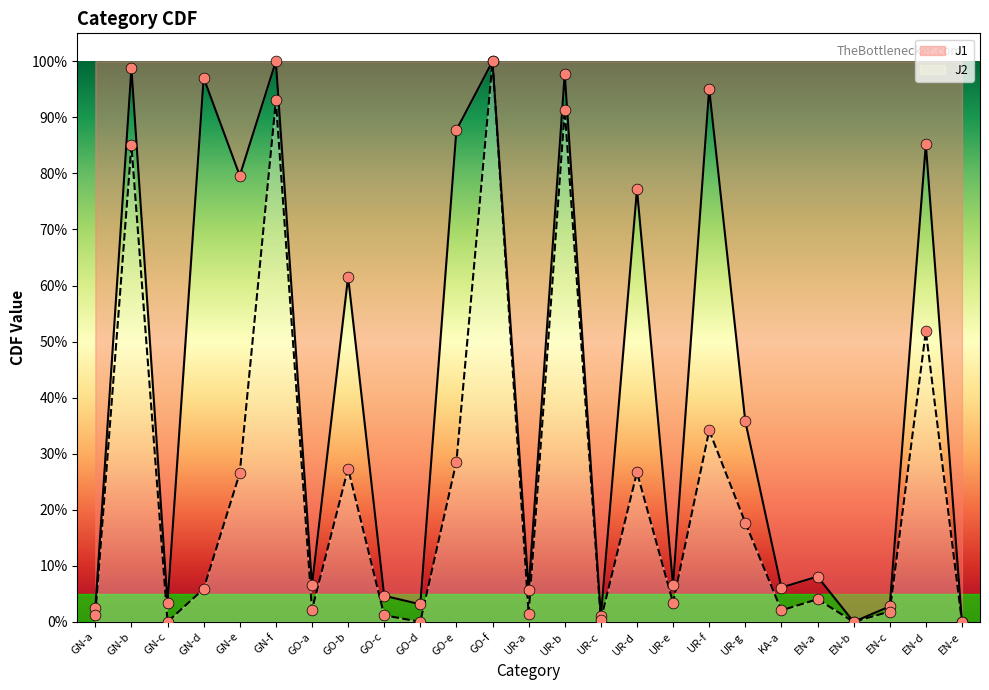

At which category is the sum across all series the highest?

GO-f